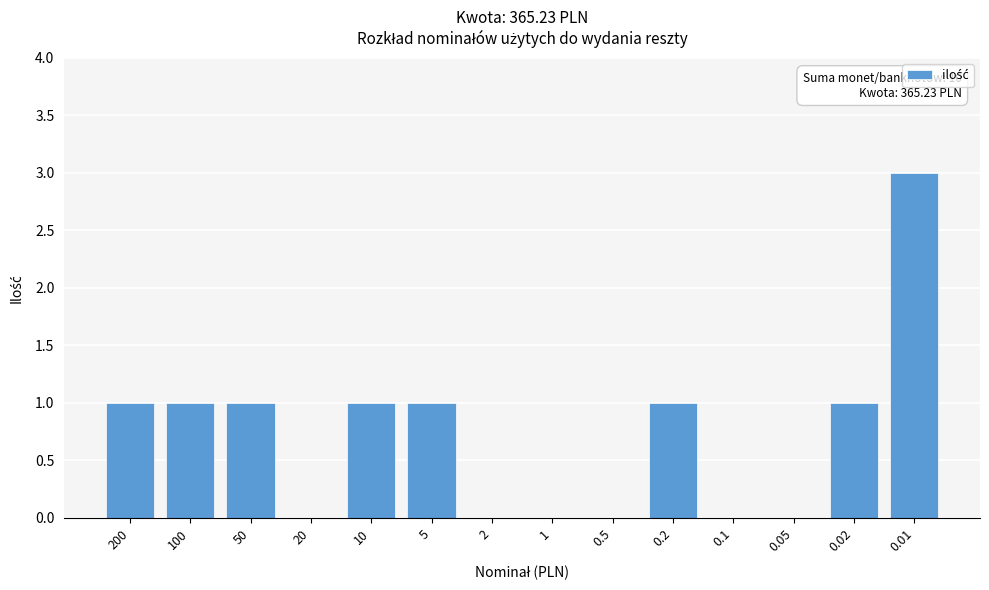

Reading left to right, extract all data points from this chart.

200=1	100=1	50=1	20=0	10=1	5=1	2=0	1=0	0.5=0	0.2=1	0.1=0	0.05=0	0.02=1	0.01=3